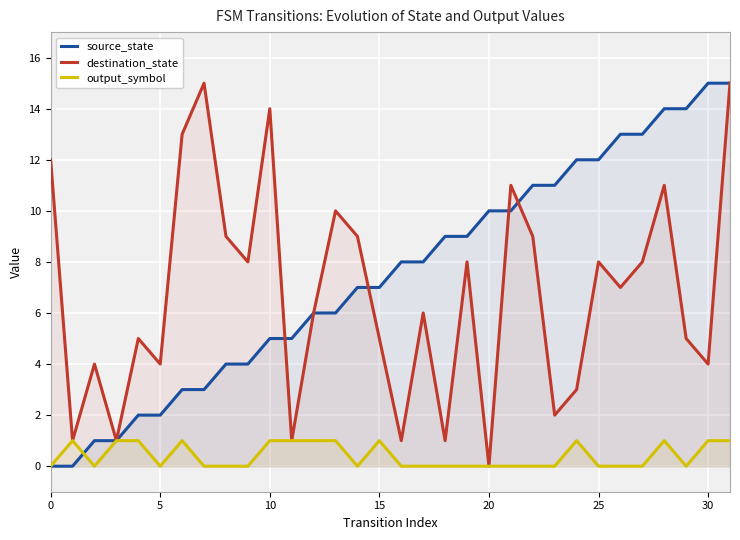

What is the label of the 8th point from the right?

24